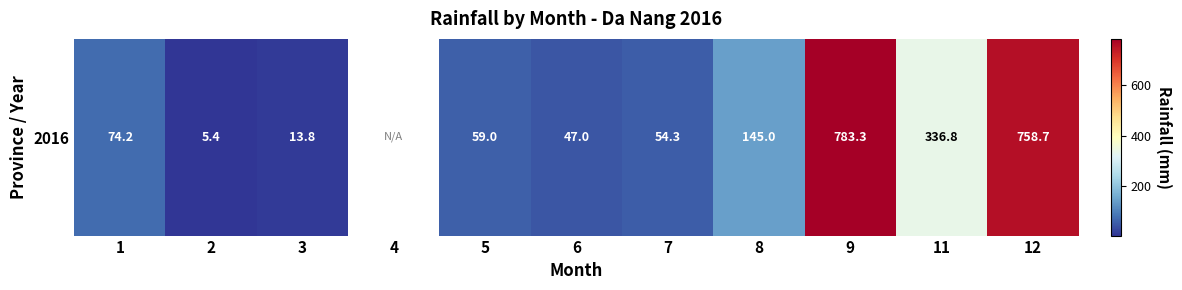

The value at 7 is 54.3. True or false?

True